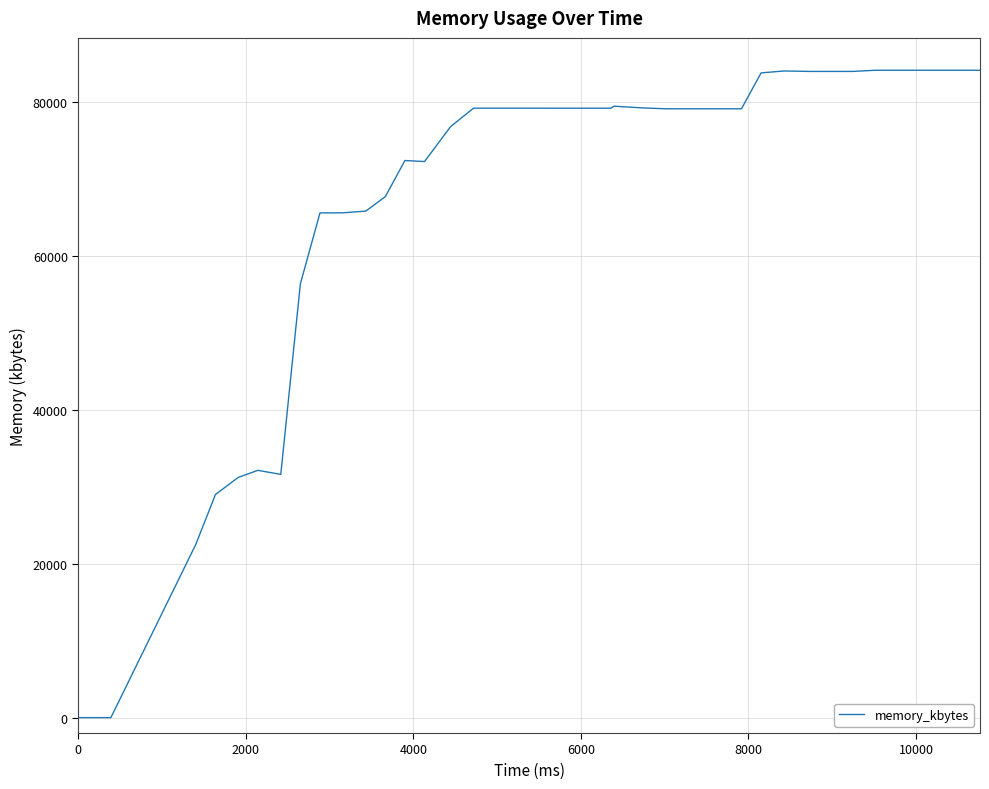

What is the greatest value displayed?

84072